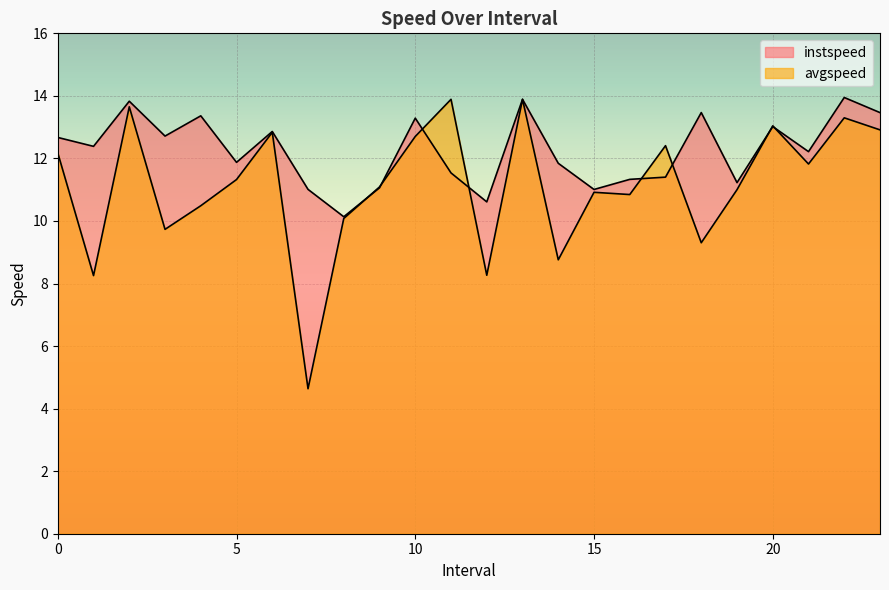

What is the lowest value of the avgspeed series?

4.6